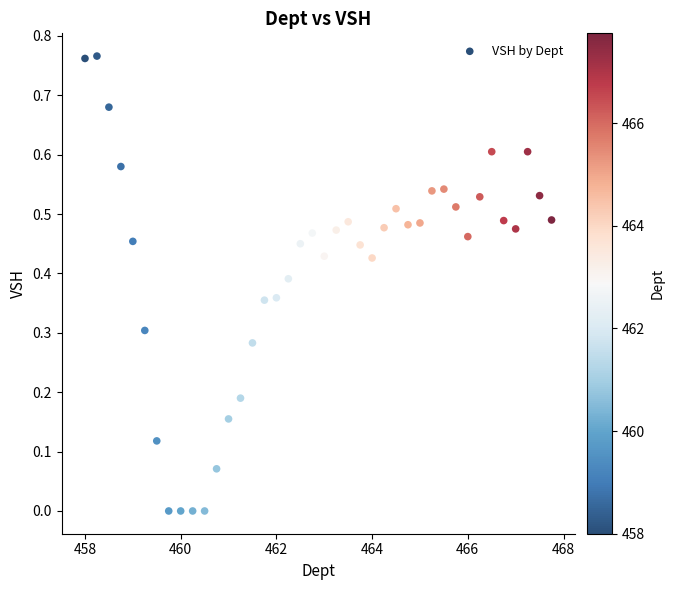

What is the range of X values (max minus min)?

9.8